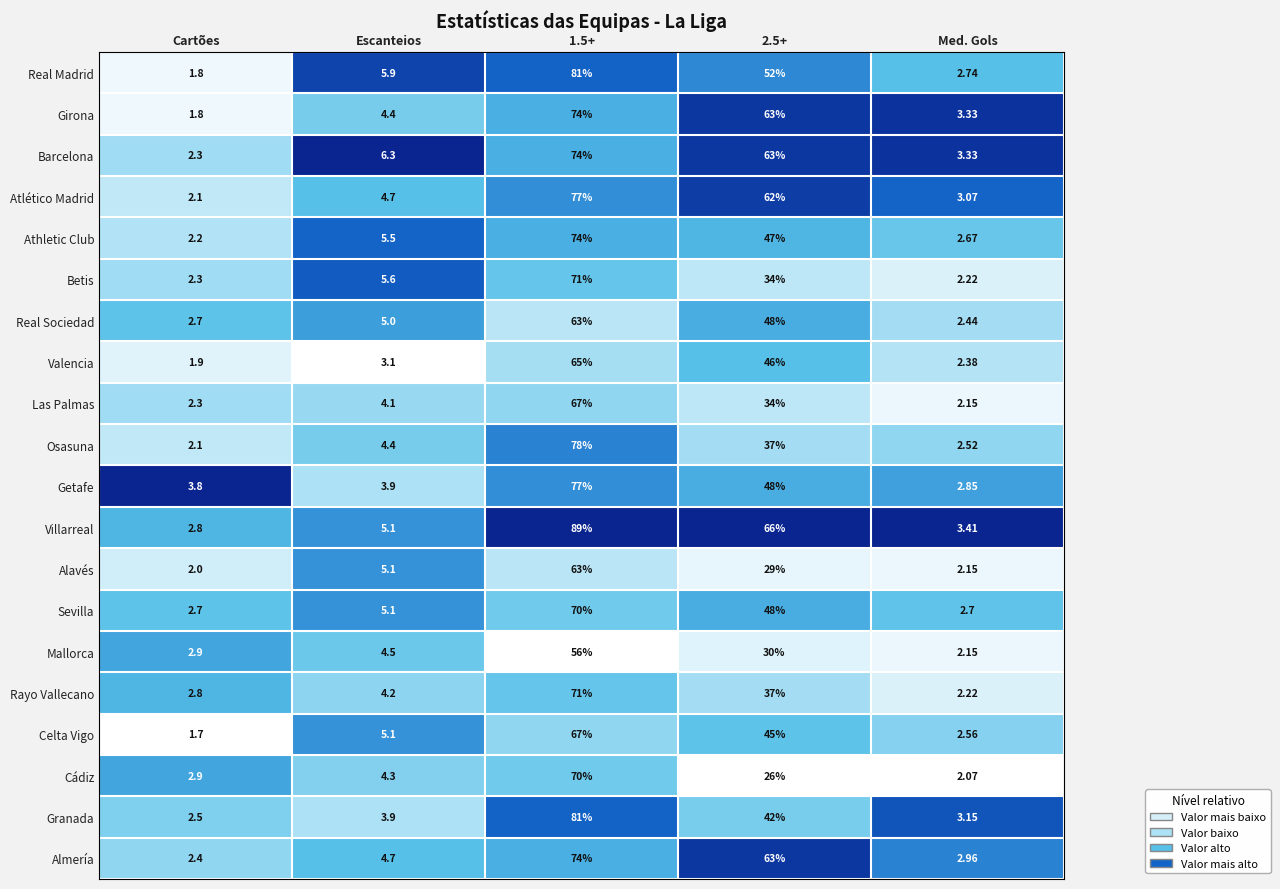

Which series has the largest range (max minus min)?

Villarreal